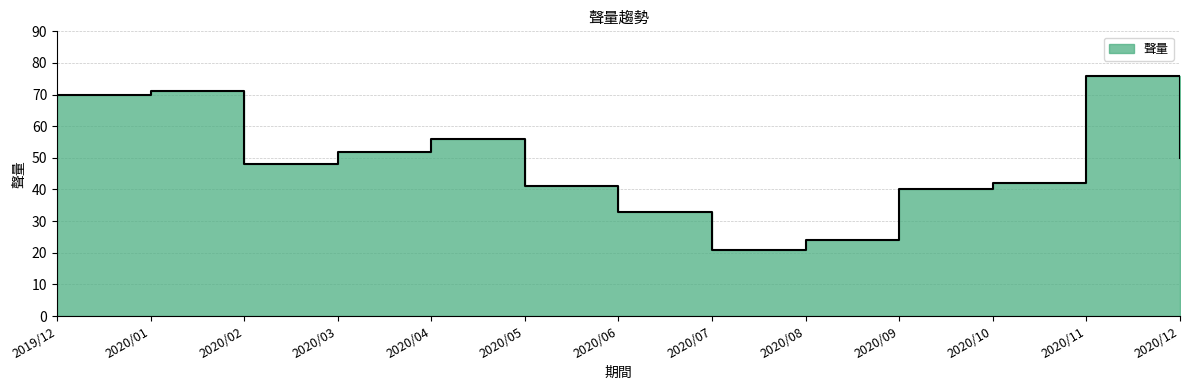

Which has a higher value, 2020/09 or 2020/07?

2020/09